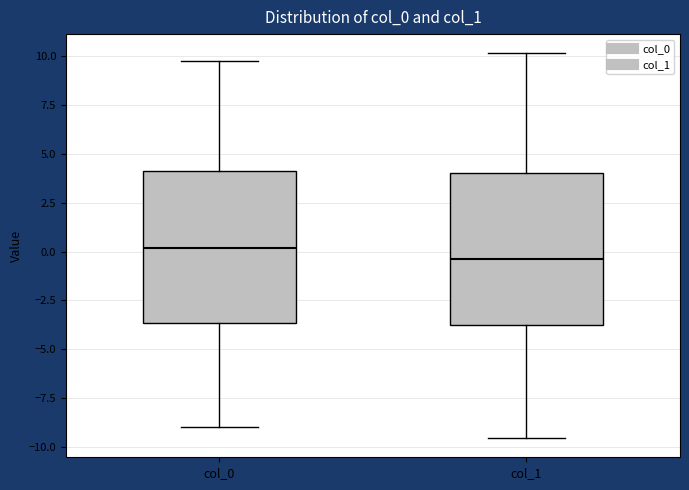

Which box's median line is the lowest?

col_1